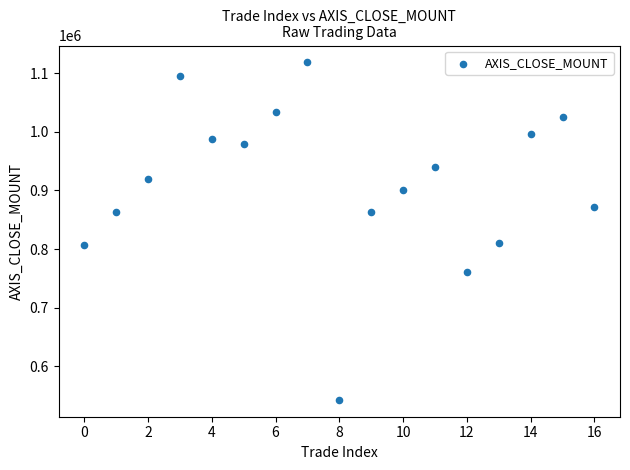

What is the range of Y values (max minus min)?

575400